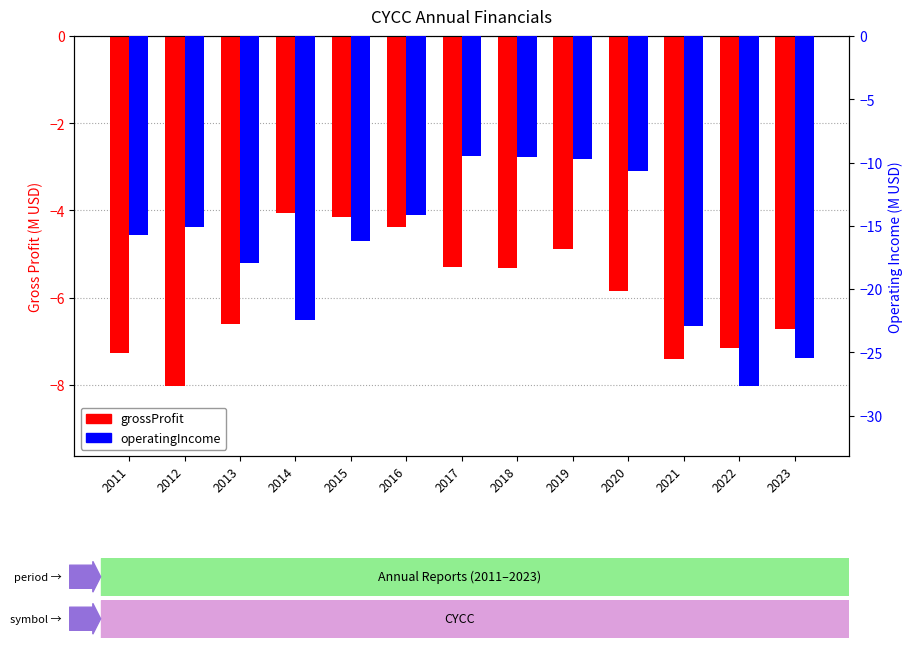

What value does the operatingIncome series have at 2017?

-9.5